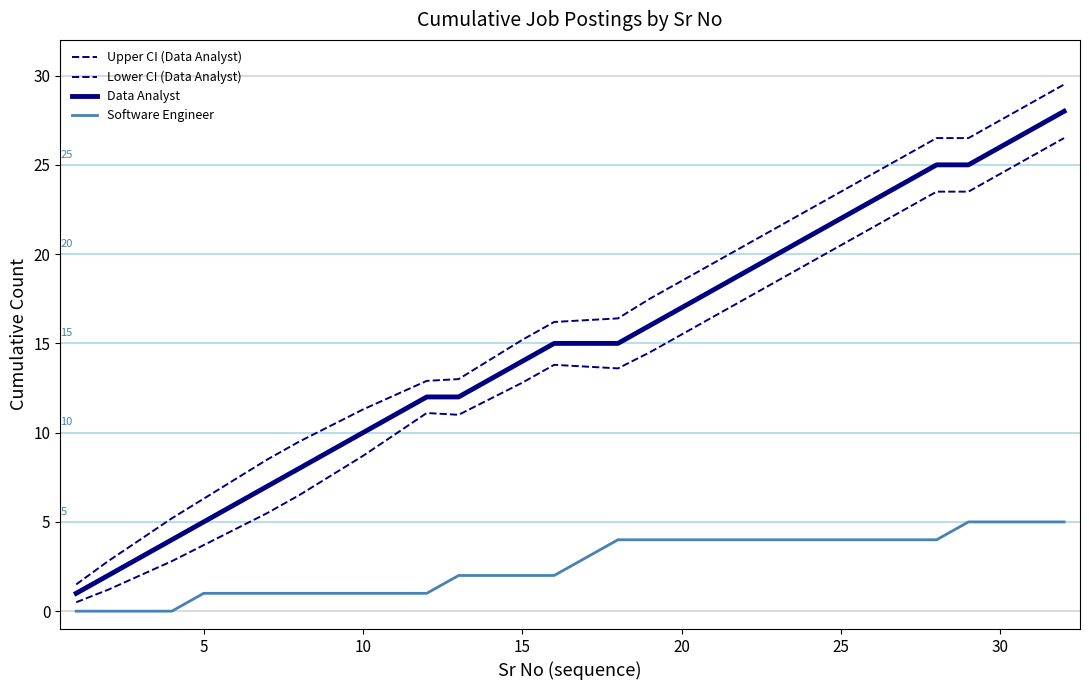

Reading left to right, extract all data points from this chart.

Upper CI (Data Analyst): 1.5	2.8	4.0	5.2	6.3	7.4	8.5	9.5	10.4	11.3	12.1	12.9	13.0	14.1	15.2	16.2	16.3	16.4	17.5	18.5	19.5	20.5	21.5	22.5	23.5	24.5	25.5	26.5	26.5	27.5	28.5	29.5
Lower CI (Data Analyst): 0.5	1.2	2.0	2.8	3.7	4.6	5.5	6.5	7.6	8.7	9.9	11.1	11.0	11.9	12.8	13.8	13.7	13.6	14.5	15.5	16.5	17.5	18.5	19.5	20.5	21.5	22.5	23.5	23.5	24.5	25.5	26.5
Data Analyst: 1.0	2.0	3.0	4.0	5.0	6.0	7.0	8.0	9.0	10.0	11.0	12.0	12.0	13.0	14.0	15.0	15.0	15.0	16.0	17.0	18.0	19.0	20.0	21.0	22.0	23.0	24.0	25.0	25.0	26.0	27.0	28.0
Software Engineer: 0.0	0.0	0.0	0.0	1.0	1.0	1.0	1.0	1.0	1.0	1.0	1.0	2.0	2.0	2.0	2.0	3.0	4.0	4.0	4.0	4.0	4.0	4.0	4.0	4.0	4.0	4.0	4.0	5.0	5.0	5.0	5.0